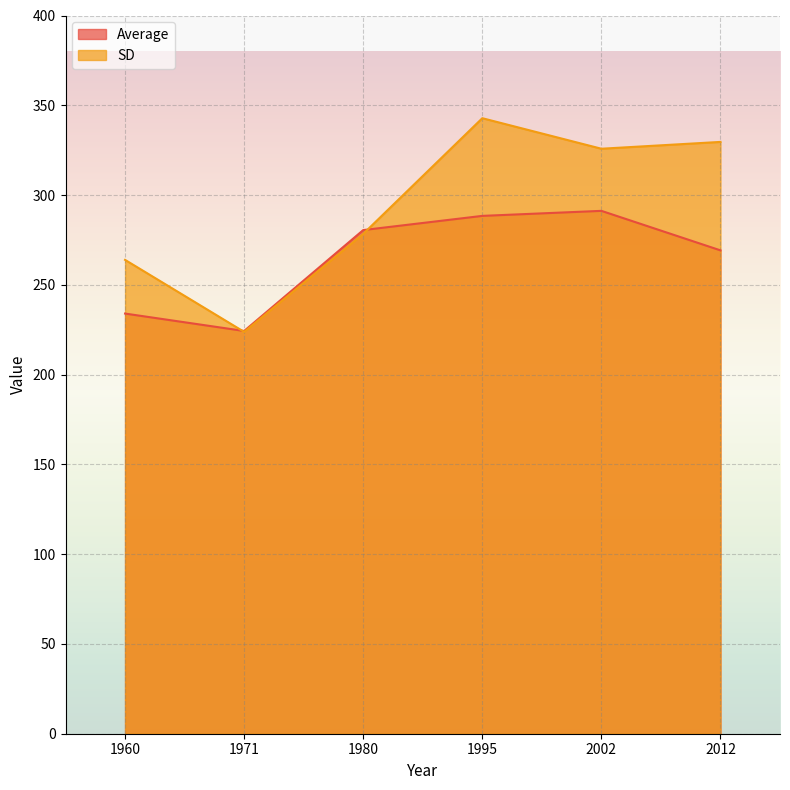

True or false: SD and Average cross at least once.

True